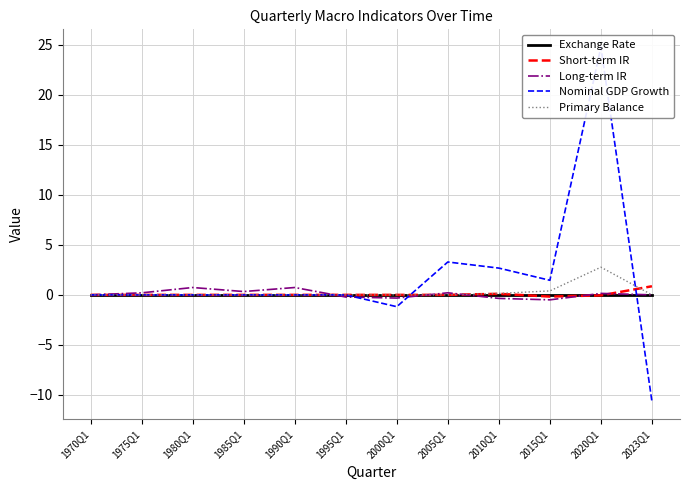

Reading left to right, what are all the values shown in this chart?

Exchange Rate: 1970Q1=0.0	1975Q1=0.0	1980Q1=0.0	1985Q1=0.0	1990Q1=0.0	1995Q1=0.0	2000Q1=0.0	2005Q1=0.0	2010Q1=0.0	2015Q1=0.0	2020Q1=0.0	2023Q1=0.0
Short-term IR: 1970Q1=0.0	1975Q1=0.0	1980Q1=0.0	1985Q1=0.0	1990Q1=0.0	1995Q1=0.0	2000Q1=0.0	2005Q1=0.0	2010Q1=0.1	2015Q1=-0.2	2020Q1=-0.1	2023Q1=0.9
Long-term IR: 1970Q1=0.0	1975Q1=0.2	1980Q1=0.7	1985Q1=0.3	1990Q1=0.7	1995Q1=-0.2	2000Q1=-0.3	2005Q1=0.2	2010Q1=-0.4	2015Q1=-0.5	2020Q1=0.1	2023Q1=0.0
Nominal GDP Growth: 1970Q1=0.0	1975Q1=0.0	1980Q1=0.0	1985Q1=0.0	1990Q1=0.0	1995Q1=0.0	2000Q1=-1.2	2005Q1=3.3	2010Q1=2.7	2015Q1=1.5	2020Q1=24.8	2023Q1=-10.7
Primary Balance: 1970Q1=0.0	1975Q1=0.0	1980Q1=0.0	1985Q1=0.0	1990Q1=0.0	1995Q1=0.0	2000Q1=0.0	2005Q1=0.0	2010Q1=0.1	2015Q1=0.4	2020Q1=2.8	2023Q1=0.0